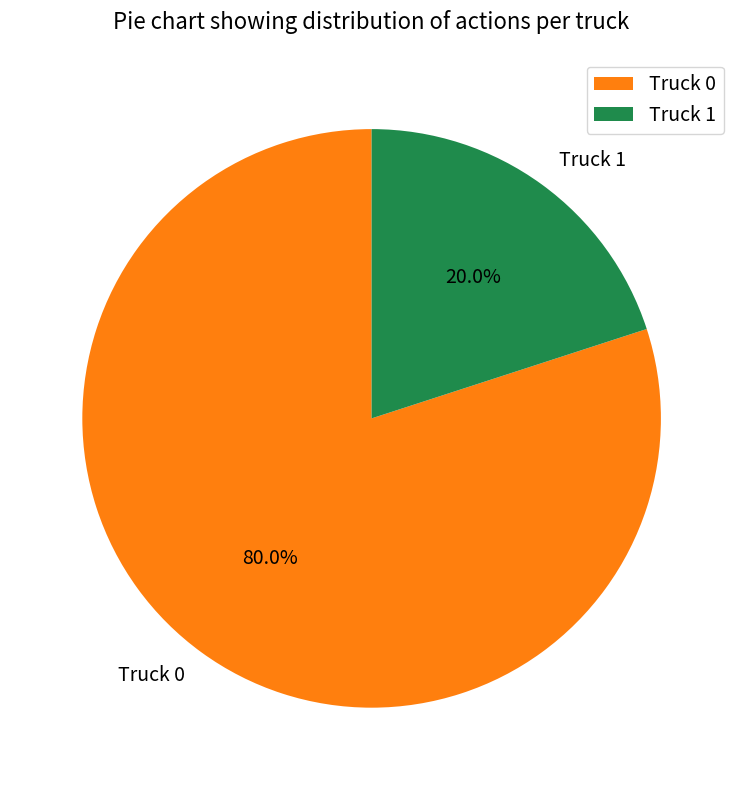

Is it true that Truck 0 is 80% of the pie?

True